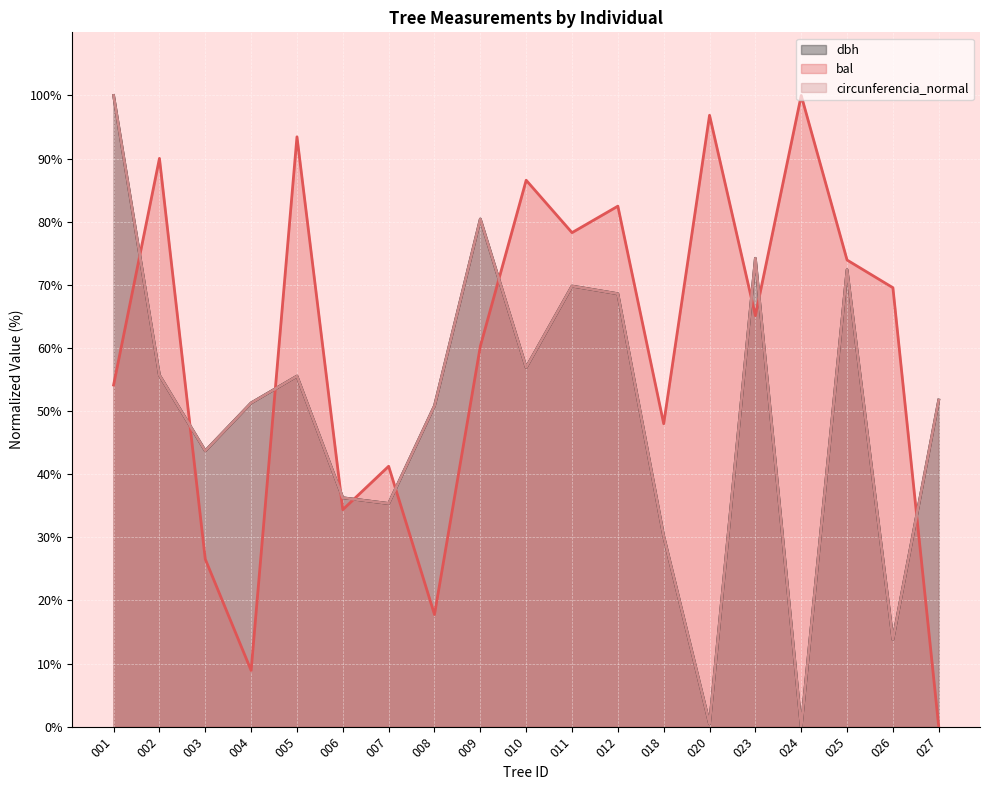

What are all the series names shown in the legend?

dbh, bal, circunferencia_normal